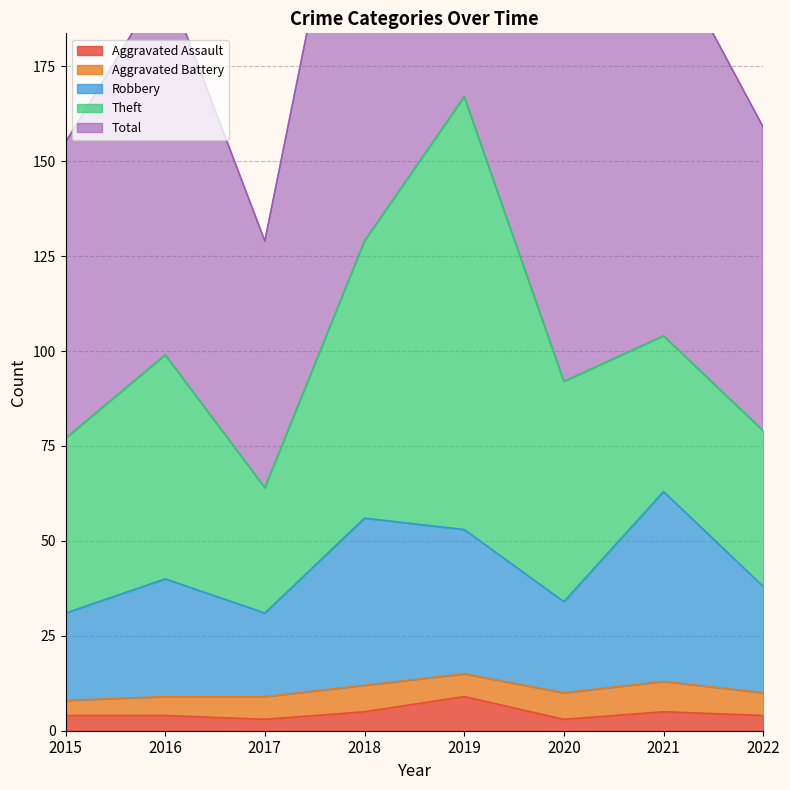

True or false: Aggravated Assault has a value of 5 at 2018.

True